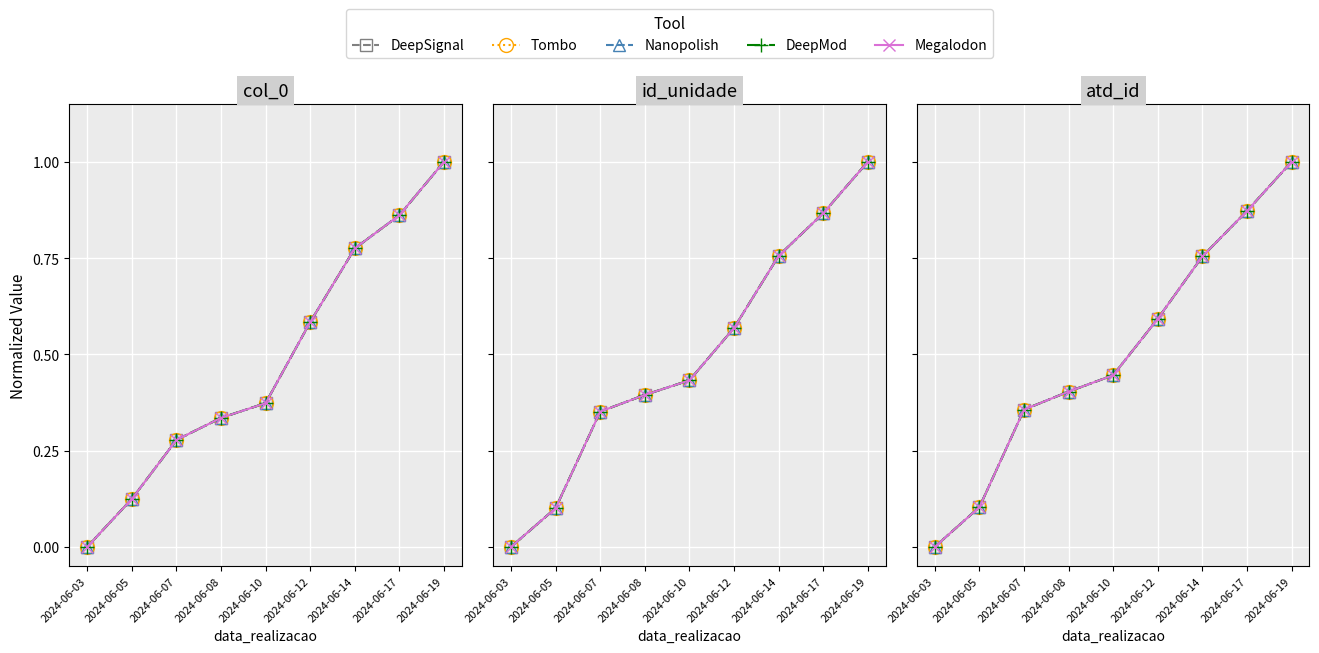

What is the difference between the maximum and second lowest values in the Tombo series?

0.9